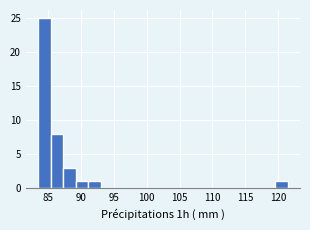

Around what value on the x-axis is the tallest bar? Give the approximate position of its centre, as read against the axis.

84.5